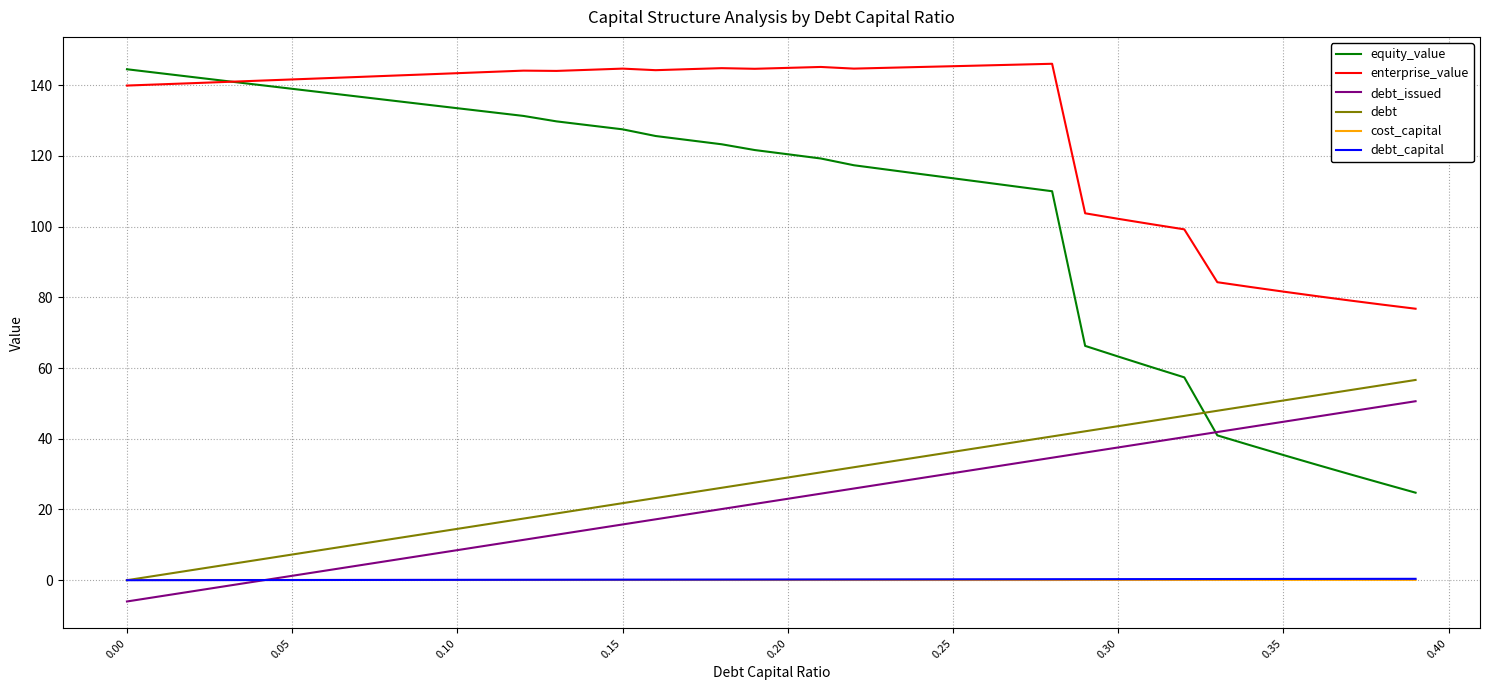

At how many categories does at least one series exceed 113?

29